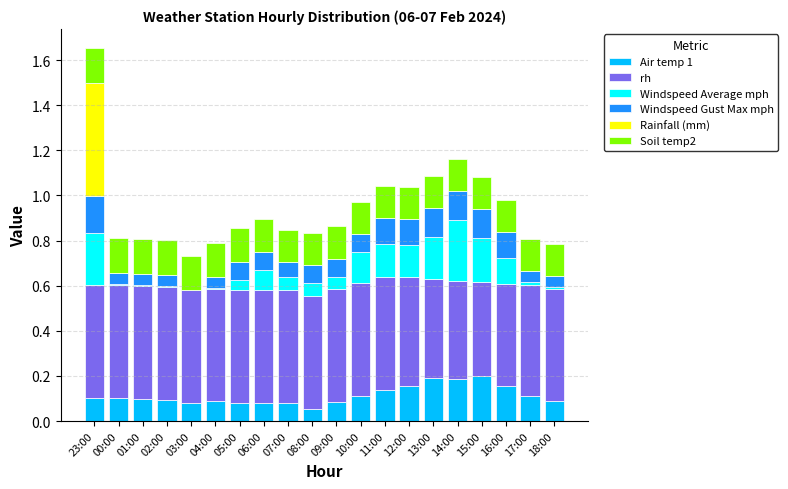

At which category is the sum across all series the highest?

23:00